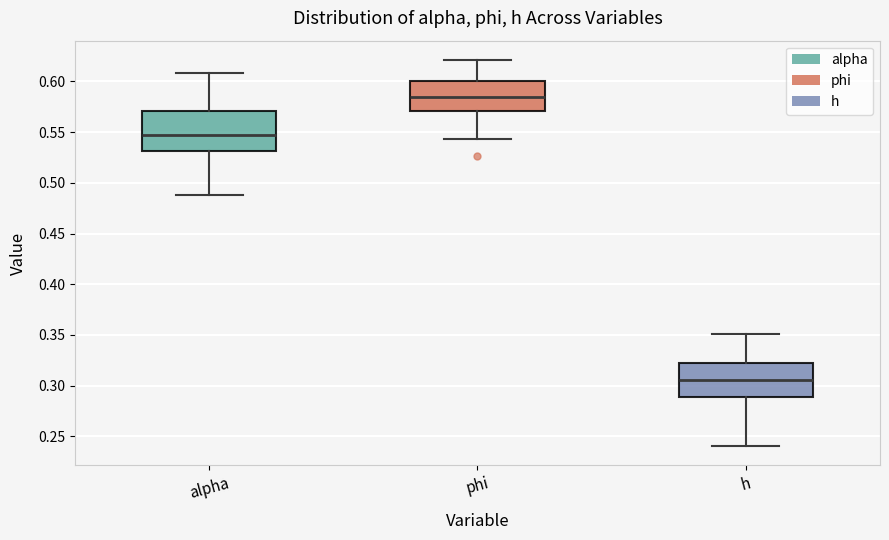

Which box has the highest median line?

phi